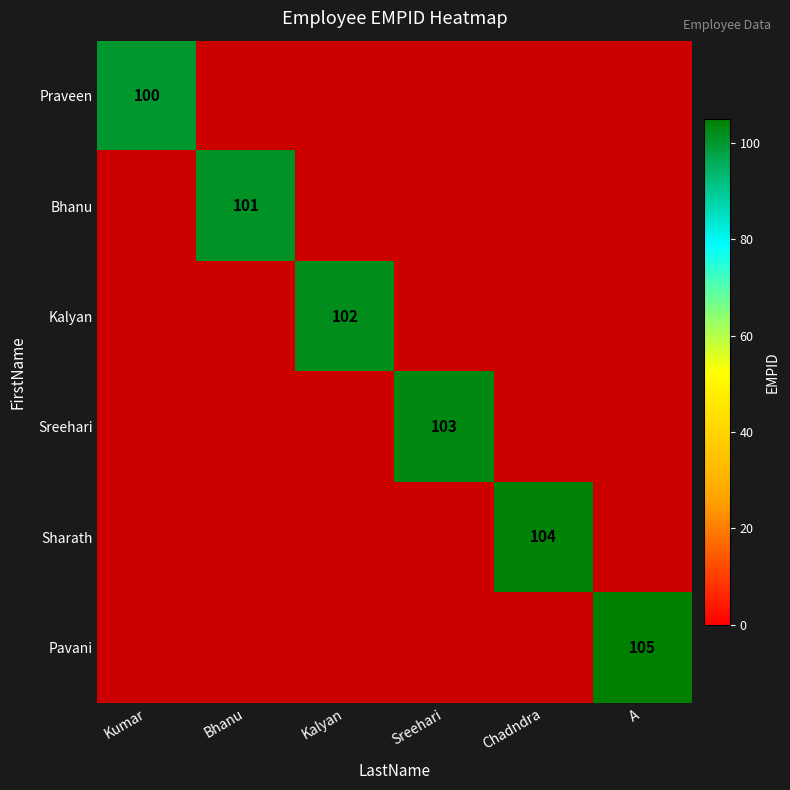

The Bhanu series shows 28 at Bhanu. True or false?

False